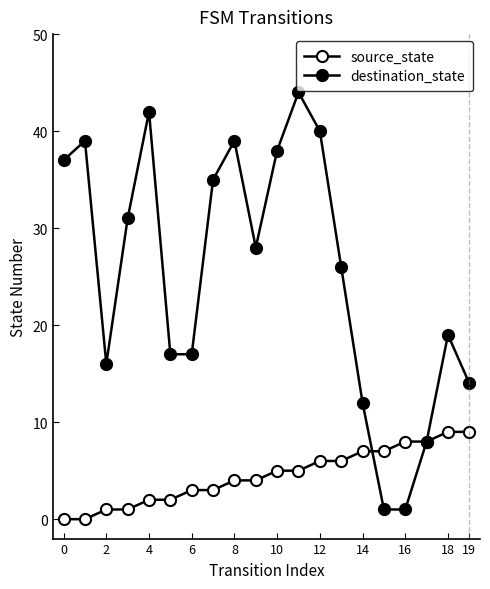

How many lines are shown in the chart?

2